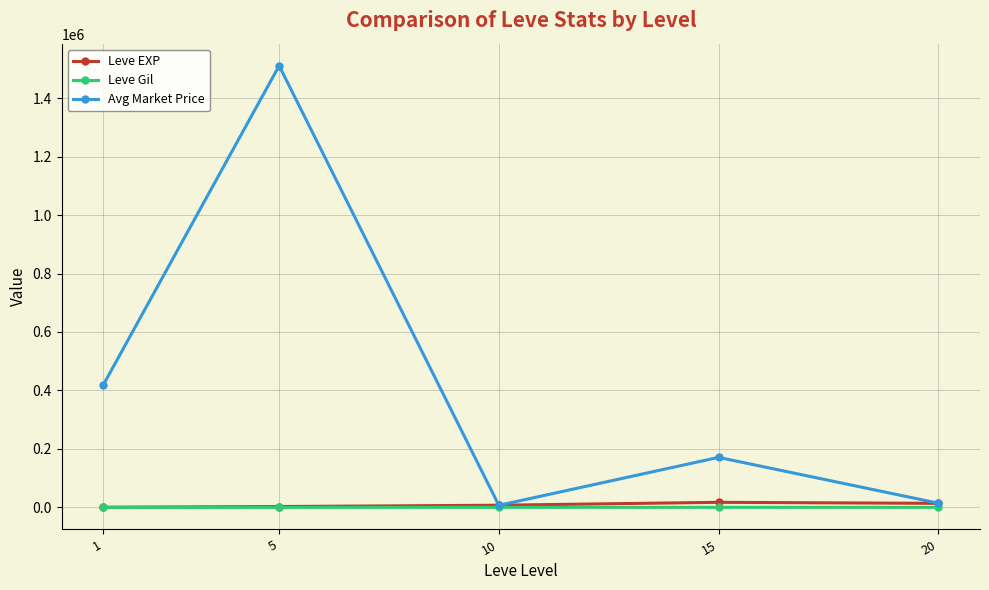

What is the average value of the Leve Gil series?

207.5